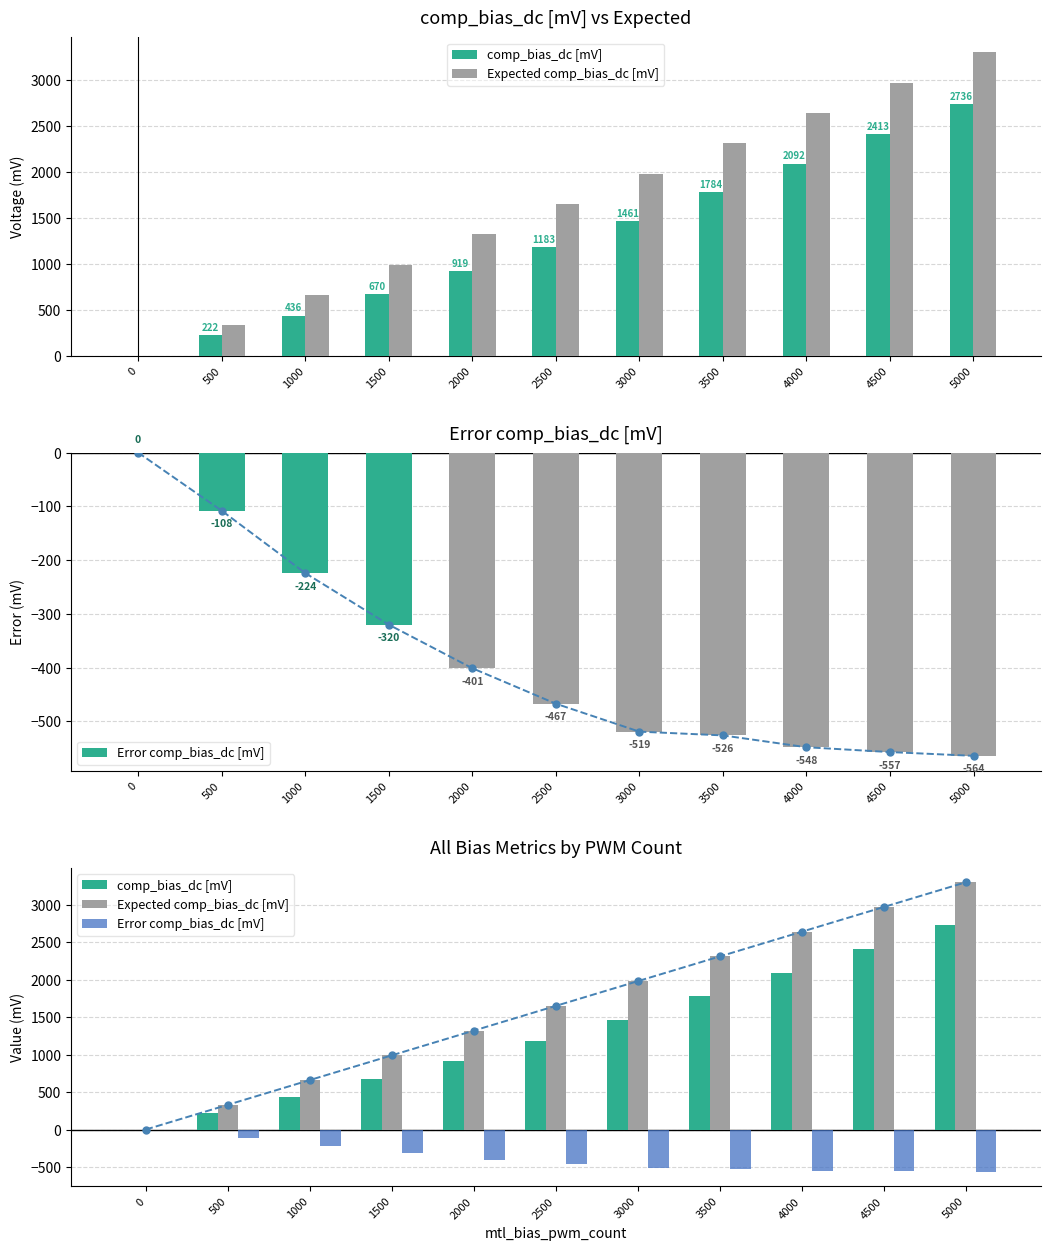

What is the total value across all series at 3000?

2922